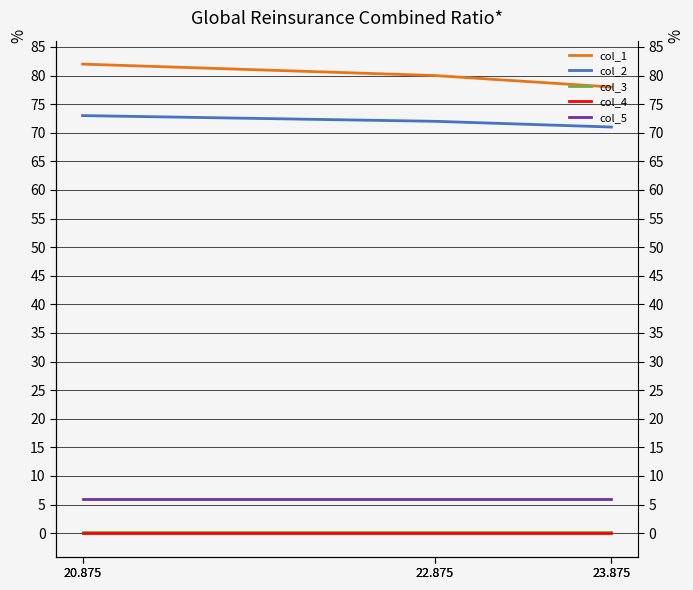

True or false: col_2 and col_3 cross at least once.

False